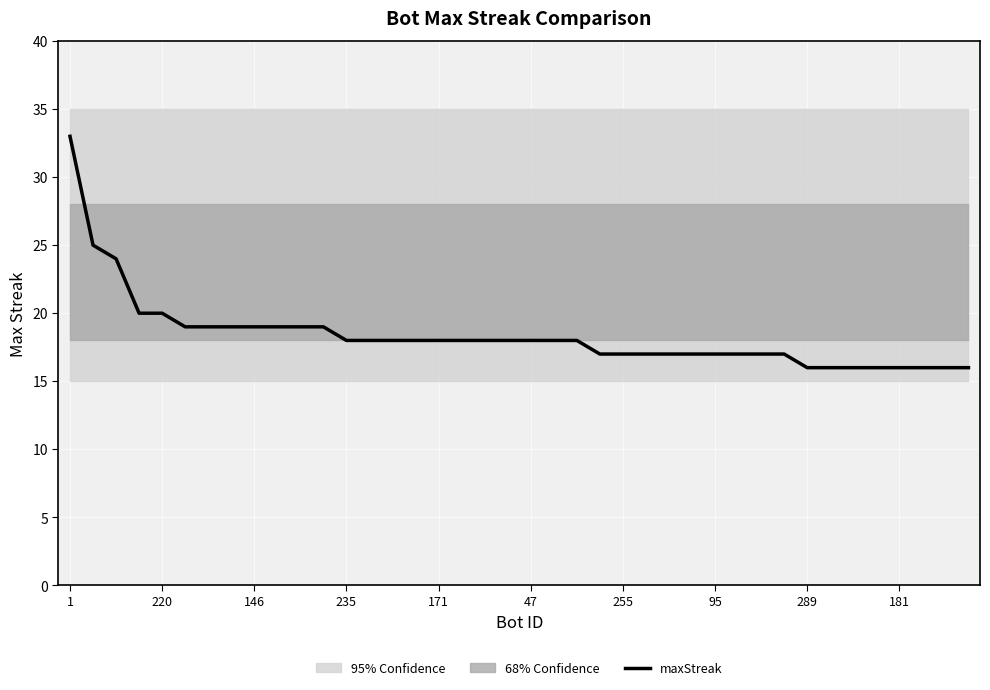

How many lines are shown in the chart?

1